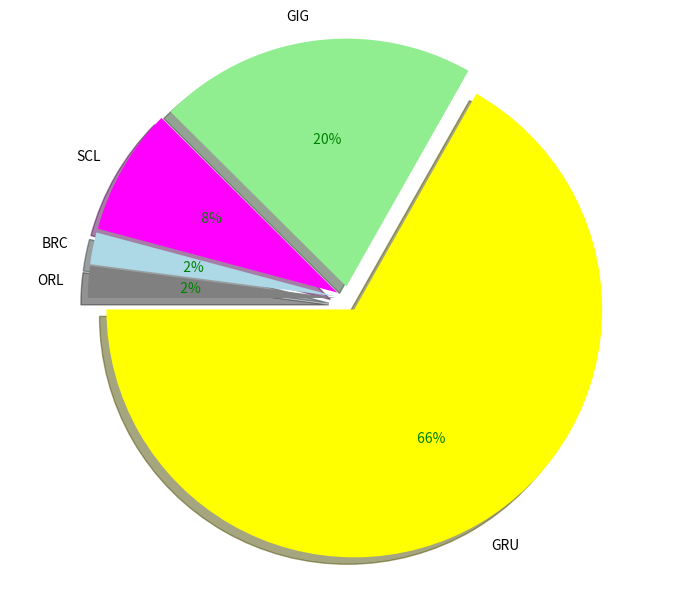

How many slices are in this pie chart?

5